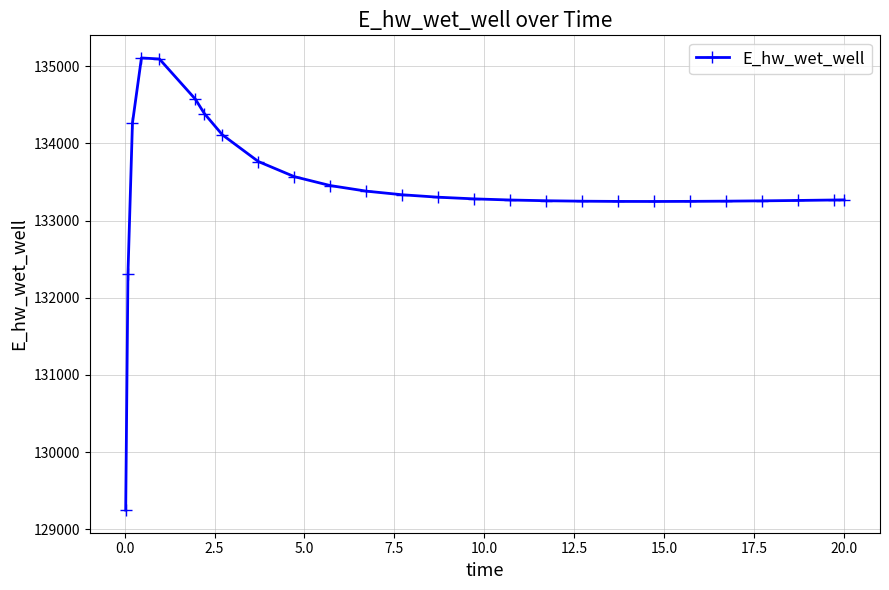

What is the smallest value displayed?

129248.5